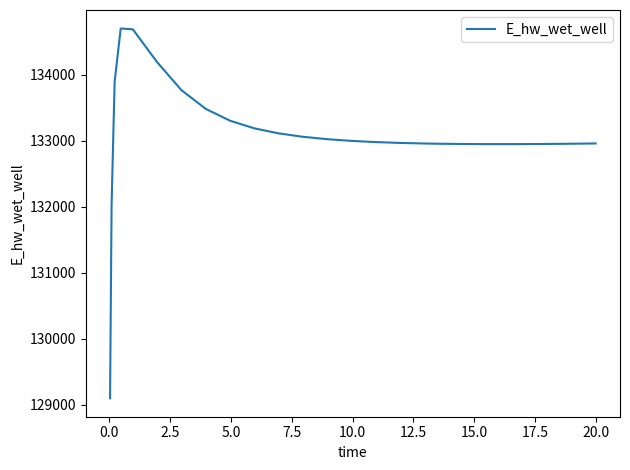

What is the average value?

133079.6